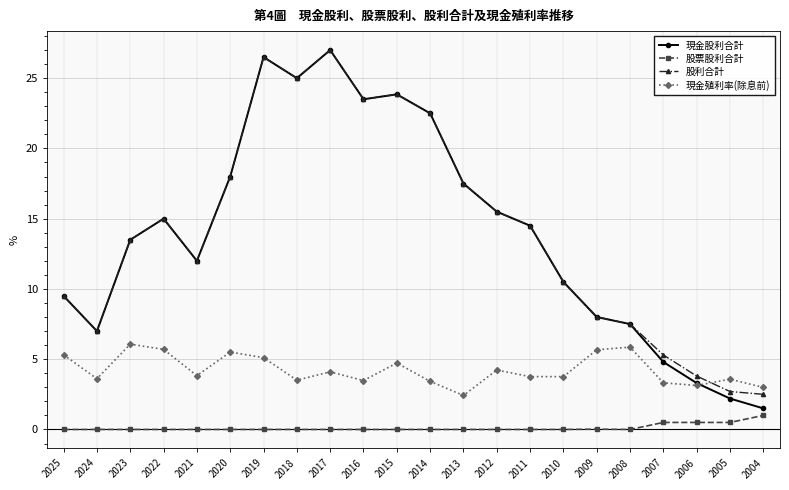

What is the difference between the maximum and minimum values in the 現金股利合計 series?

25.5